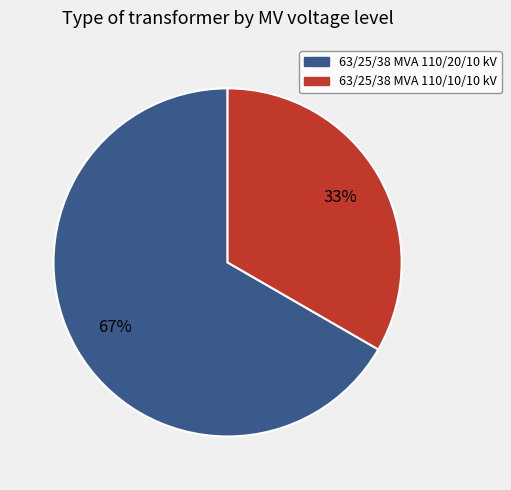

Does 63/25/38 MVA 110/20/10 kV account for over 50% of the chart?

Yes